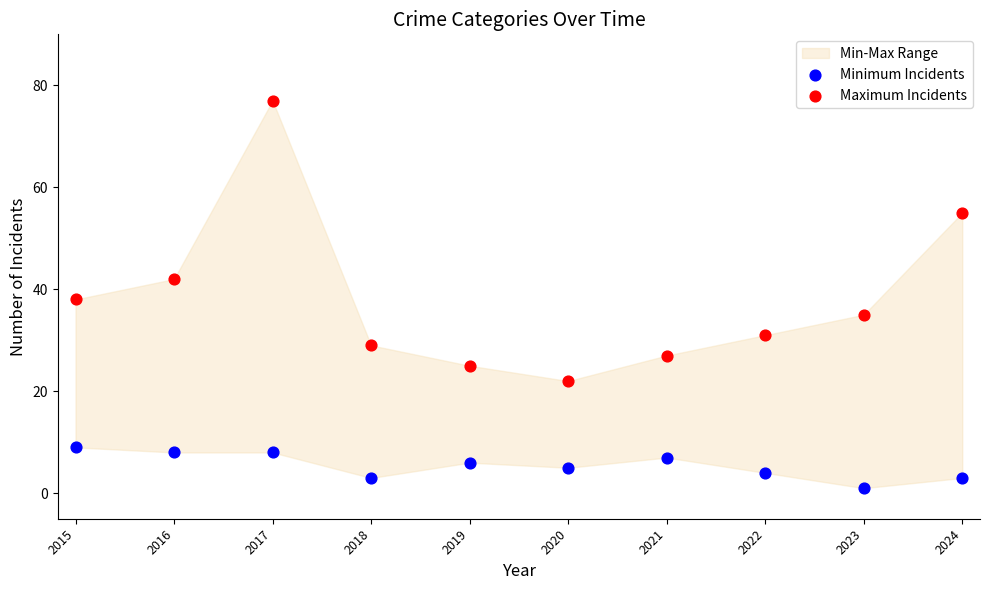

Across all data points, what is the range of Y values (max minus min)?

76